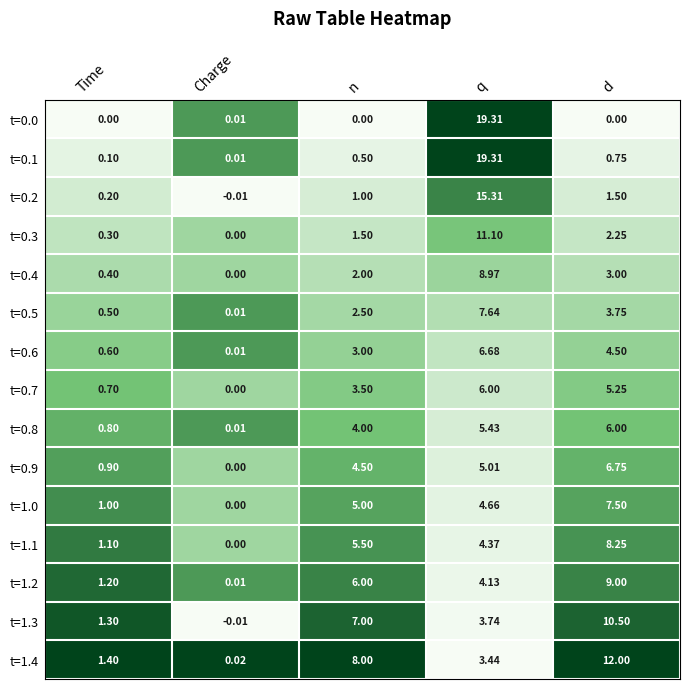

At which label does t=1.0 reach its minimum?

Charge